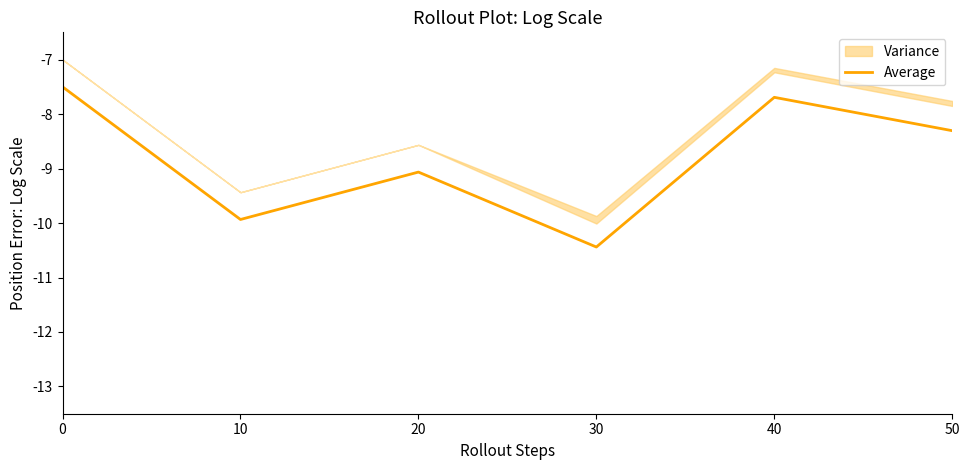

Does the chart display data point markers on the line(s)?

No